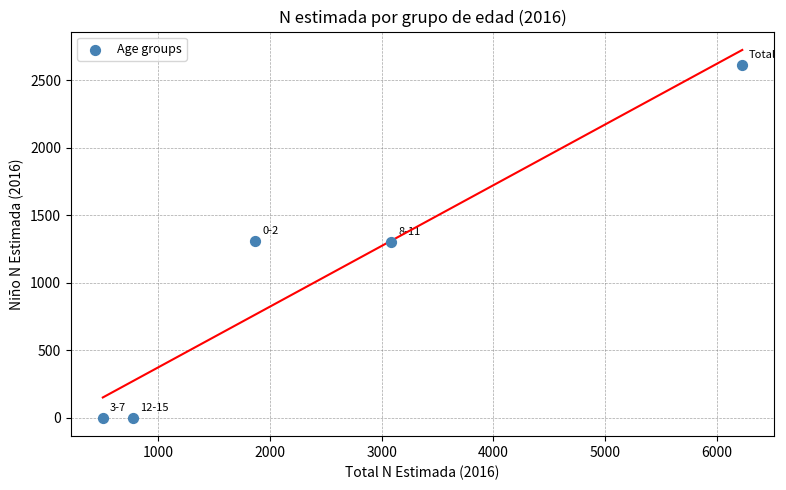

What is the average Y value?

1045